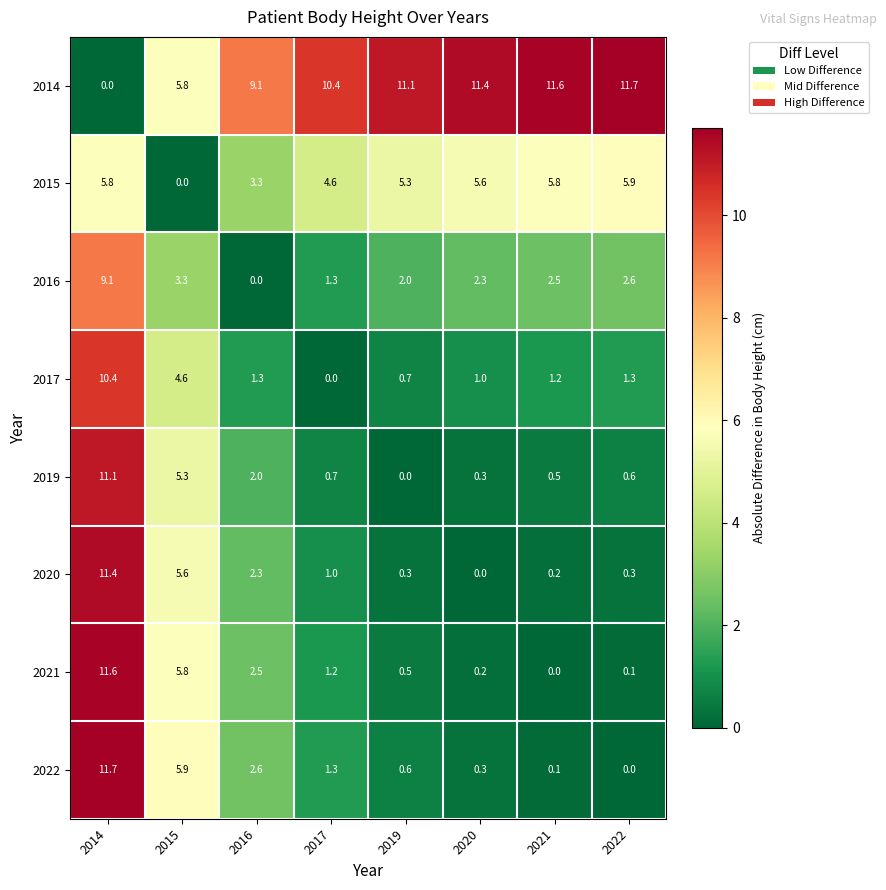

What is the spread (max minus min) of values at 2020?

11.4